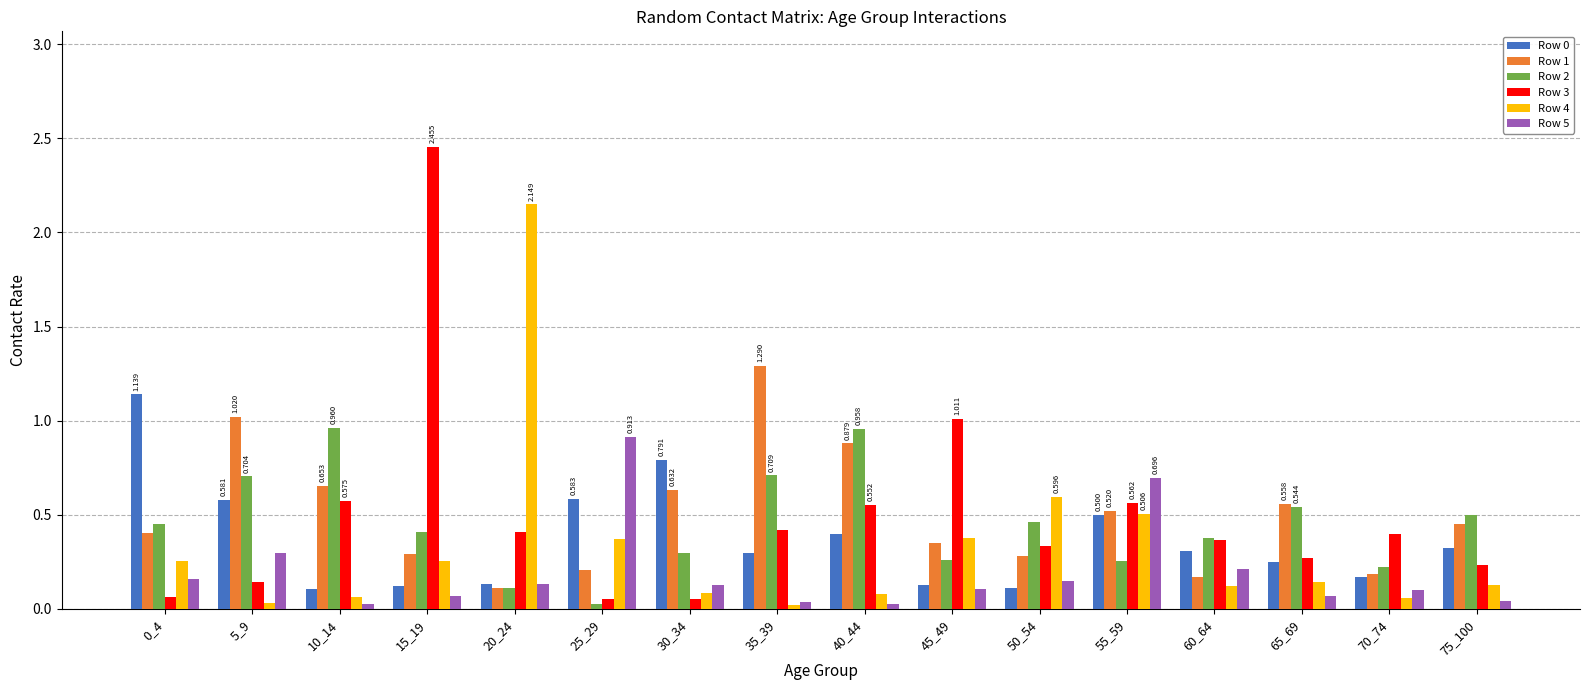

Is the value of Row 1 at 75_100 greater than the value of Row 2 at 45_49?

Yes